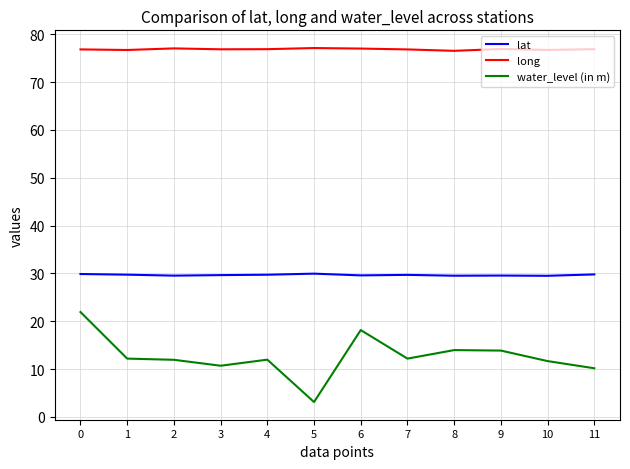

How many distinct data groups are displayed?

3